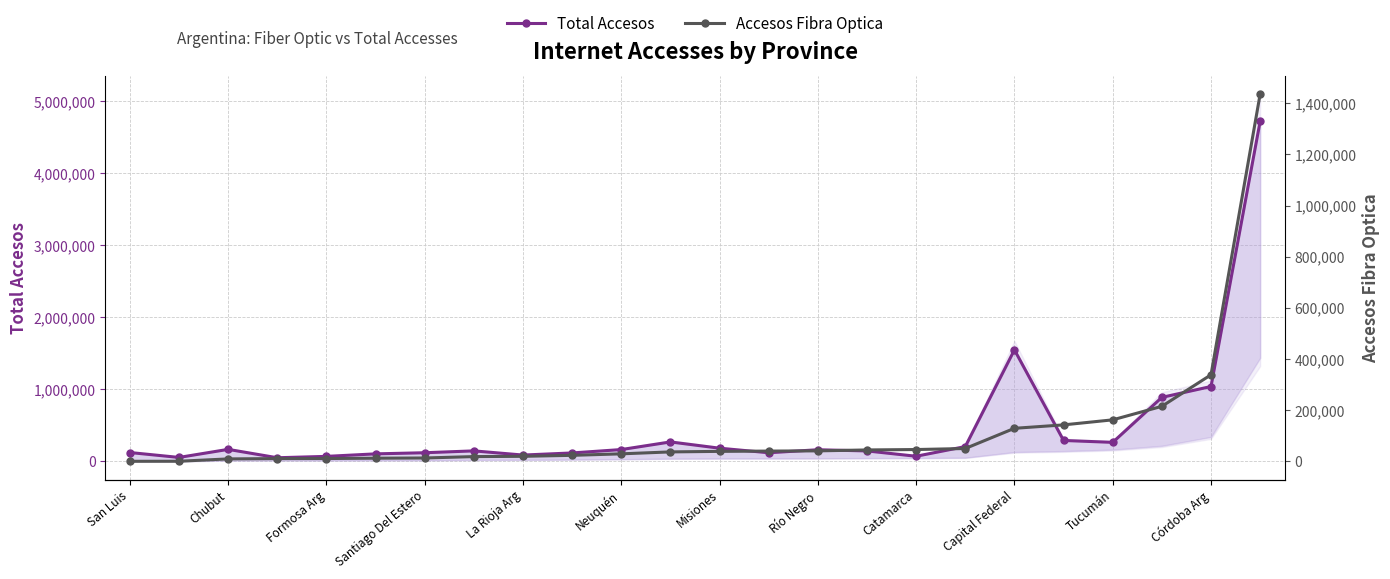

True or false: Accesos Fibra Optica and Total Accesos intersect in this chart.

False